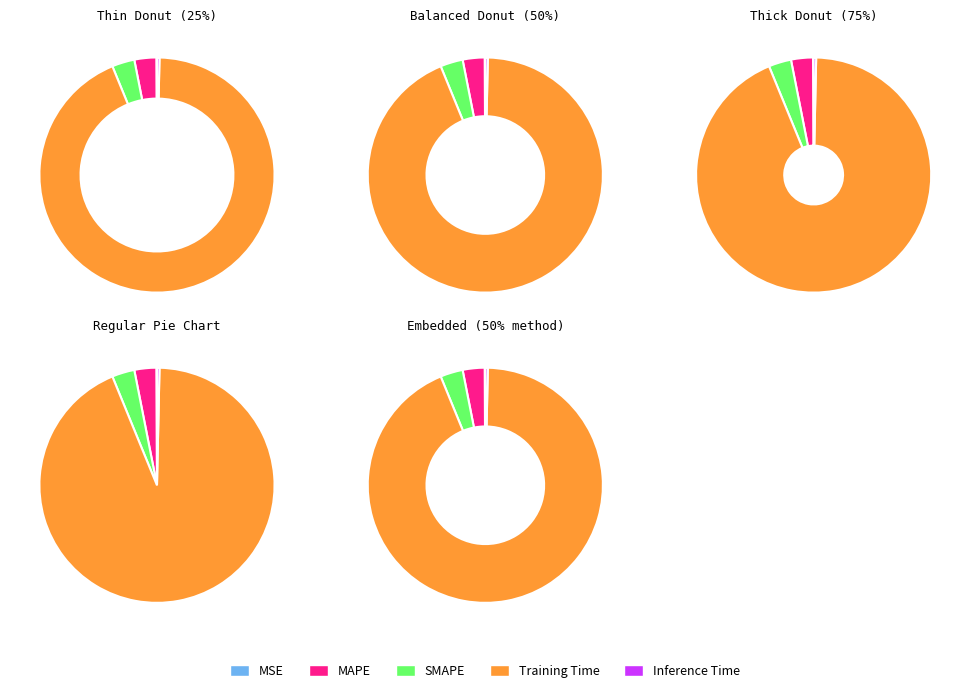

Combined, do MSE and SMAPE account for over 50%?

No